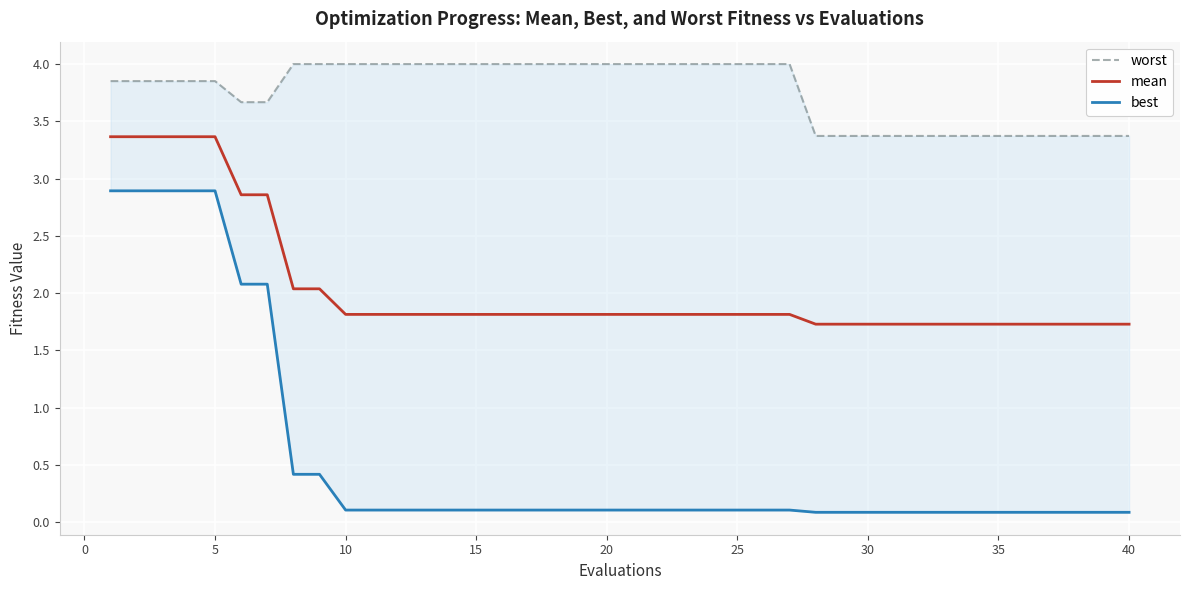

What is the smallest value displayed?

0.1